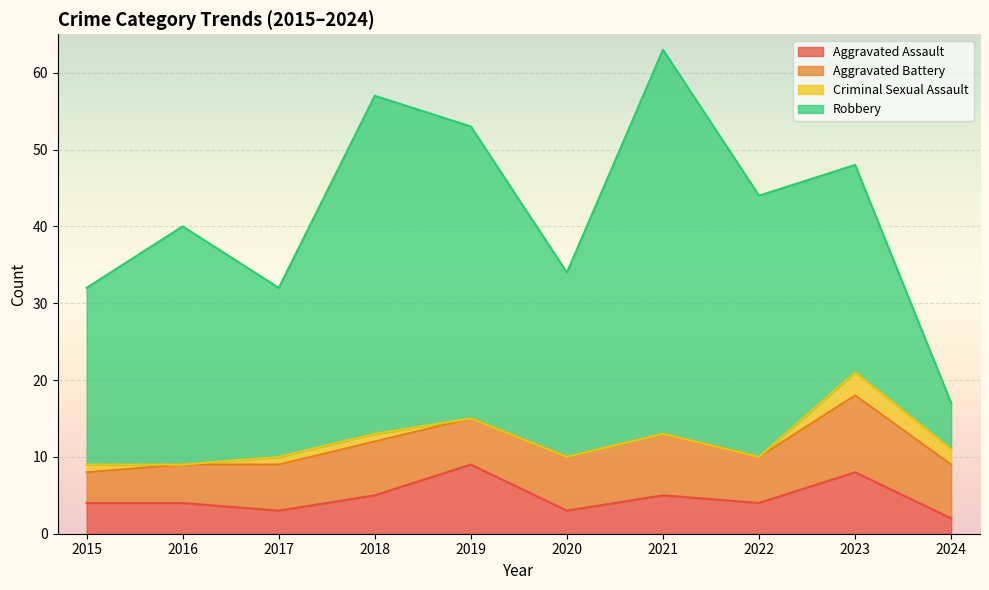

Count the number of categories in the chart.

10